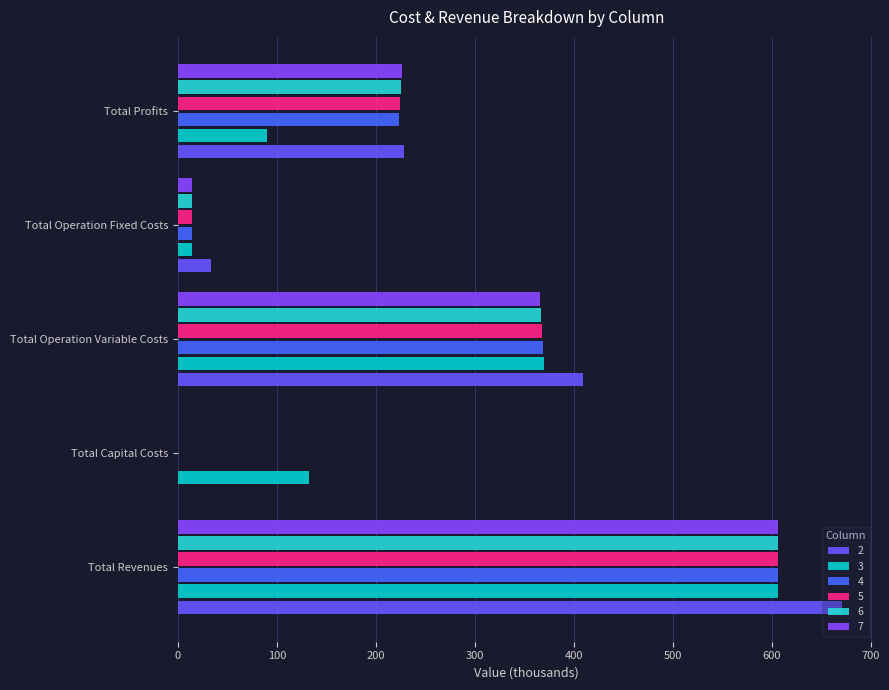

Reading left to right, what are all the values shown in this chart?

2: Total Revenues=671.3	Total Capital Costs=0.0	Total Operation Variable Costs=409.5	Total Operation Fixed Costs=33.6	Total Profits=228.1
3: Total Revenues=606.4	Total Capital Costs=132.8	Total Operation Variable Costs=369.8	Total Operation Fixed Costs=14.0	Total Profits=89.8
4: Total Revenues=606.4	Total Capital Costs=0.0	Total Operation Variable Costs=368.9	Total Operation Fixed Costs=14.0	Total Profits=223.5
5: Total Revenues=606.4	Total Capital Costs=0.0	Total Operation Variable Costs=368.0	Total Operation Fixed Costs=14.0	Total Profits=224.4
6: Total Revenues=606.4	Total Capital Costs=0.0	Total Operation Variable Costs=367.1	Total Operation Fixed Costs=14.0	Total Profits=225.3
7: Total Revenues=606.4	Total Capital Costs=0.0	Total Operation Variable Costs=366.2	Total Operation Fixed Costs=14.0	Total Profits=226.2